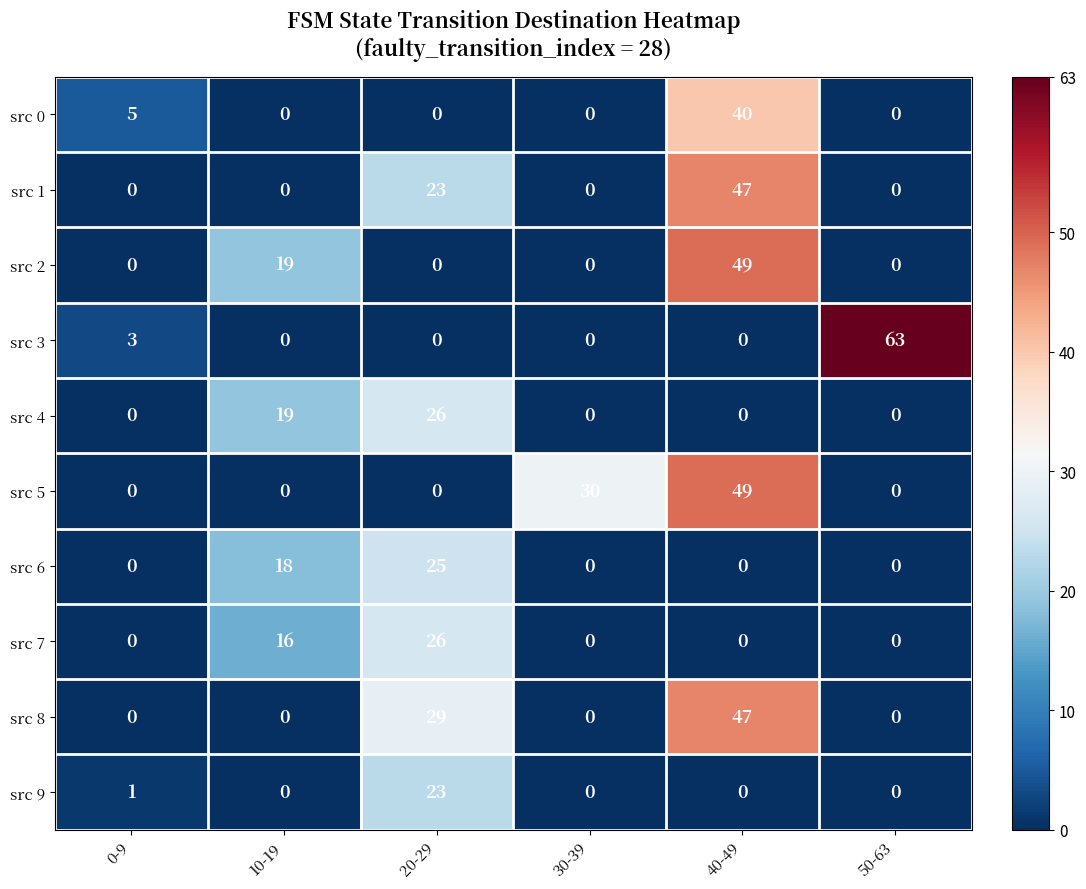

The src 9 series shows -10 at 10-19. True or false?

False